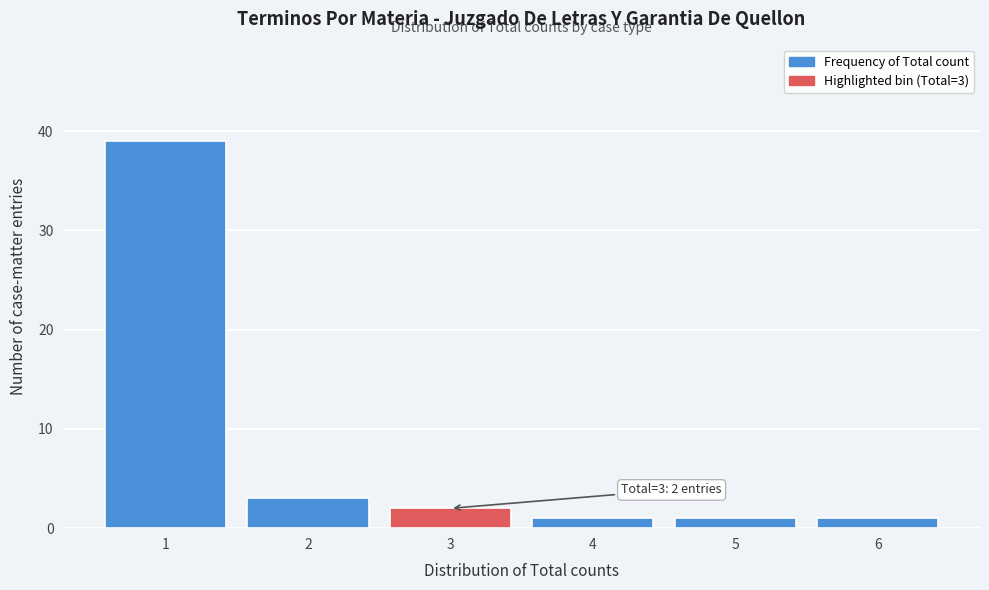

Reading right to left, extract all data points from this chart.

1	1	1	2	3	39